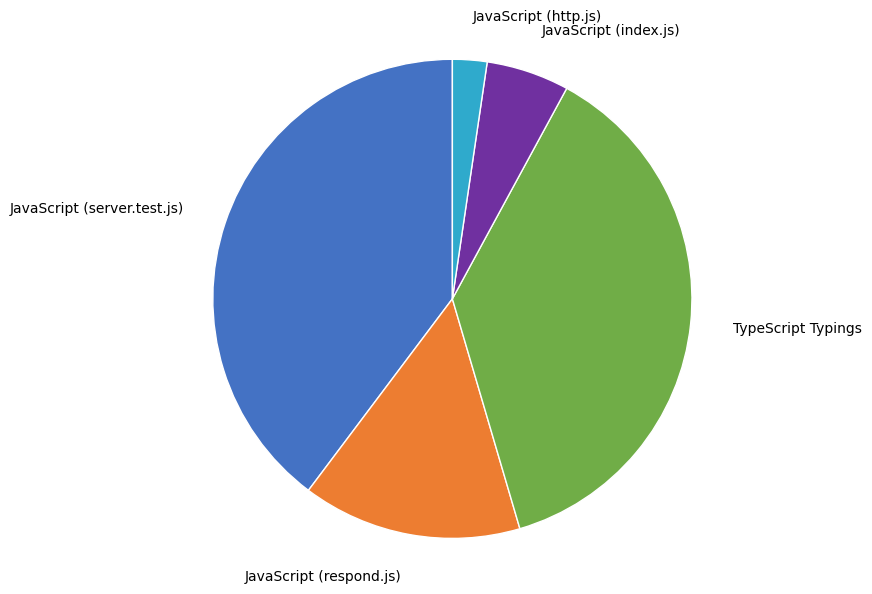

How many slices are in this pie chart?

5